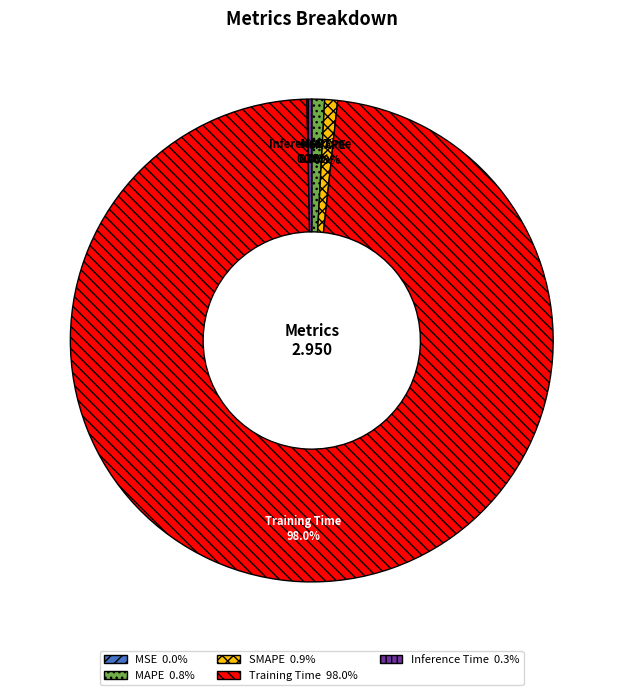

Is it true that SMAPE is 7% of the pie?

False